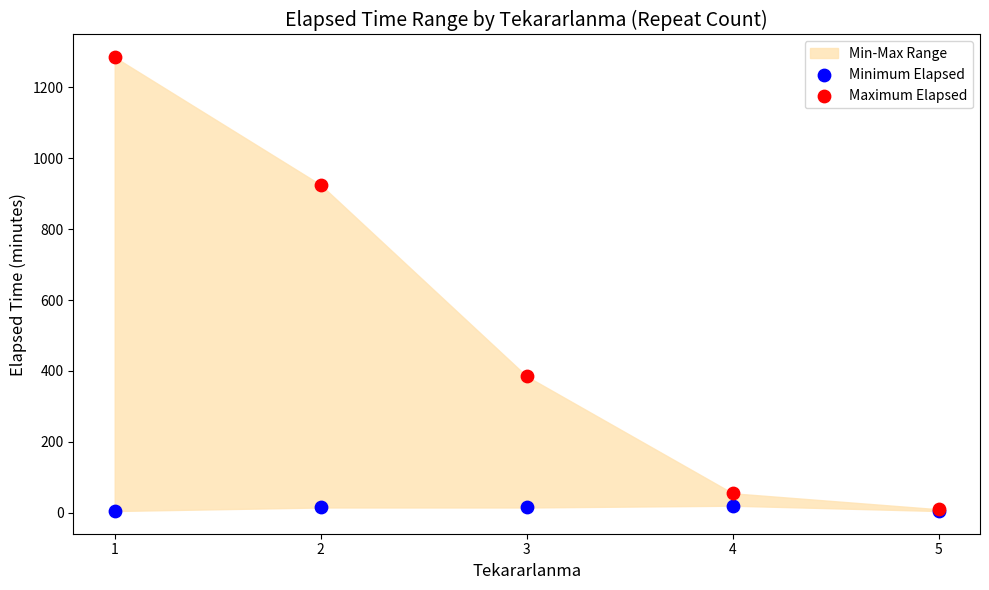

In the Maximum Elapsed series, what Y value is closest to 647?

385